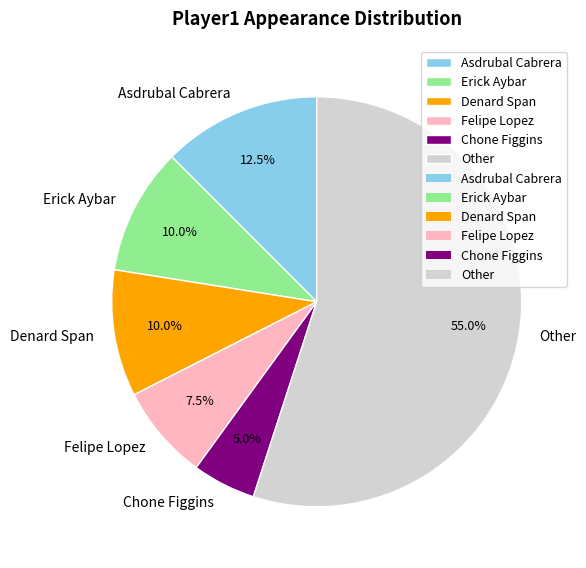

What portion of the pie excludes Asdrubal Cabrera?

87.5%